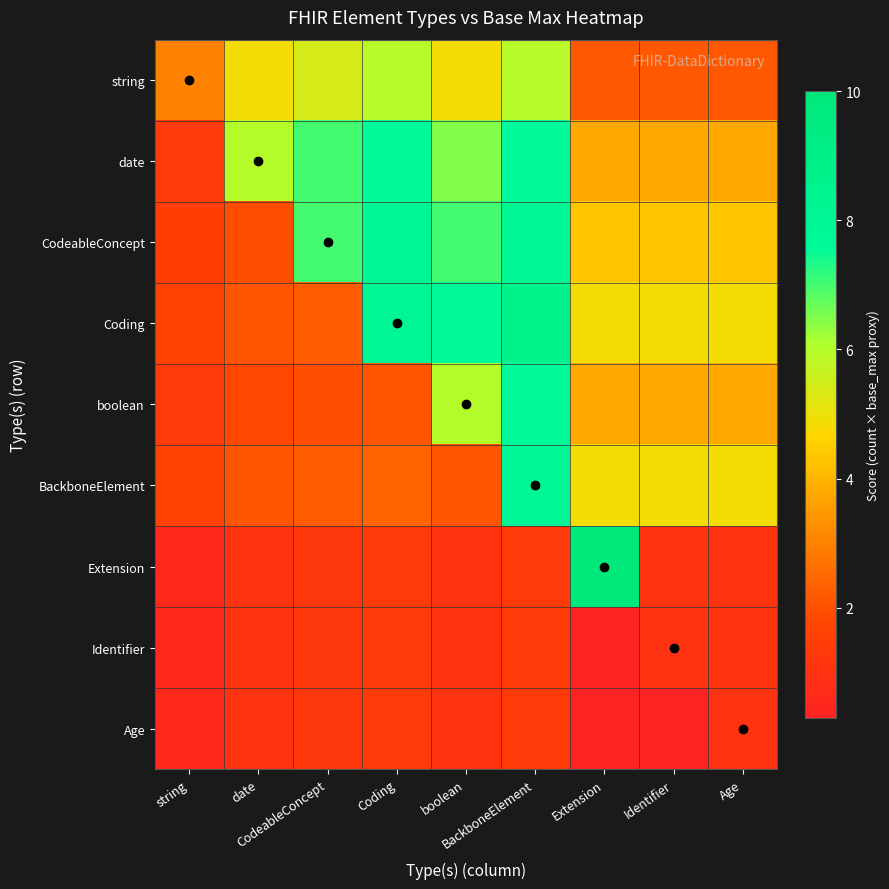

Which series has the widest spread of values?

Extension